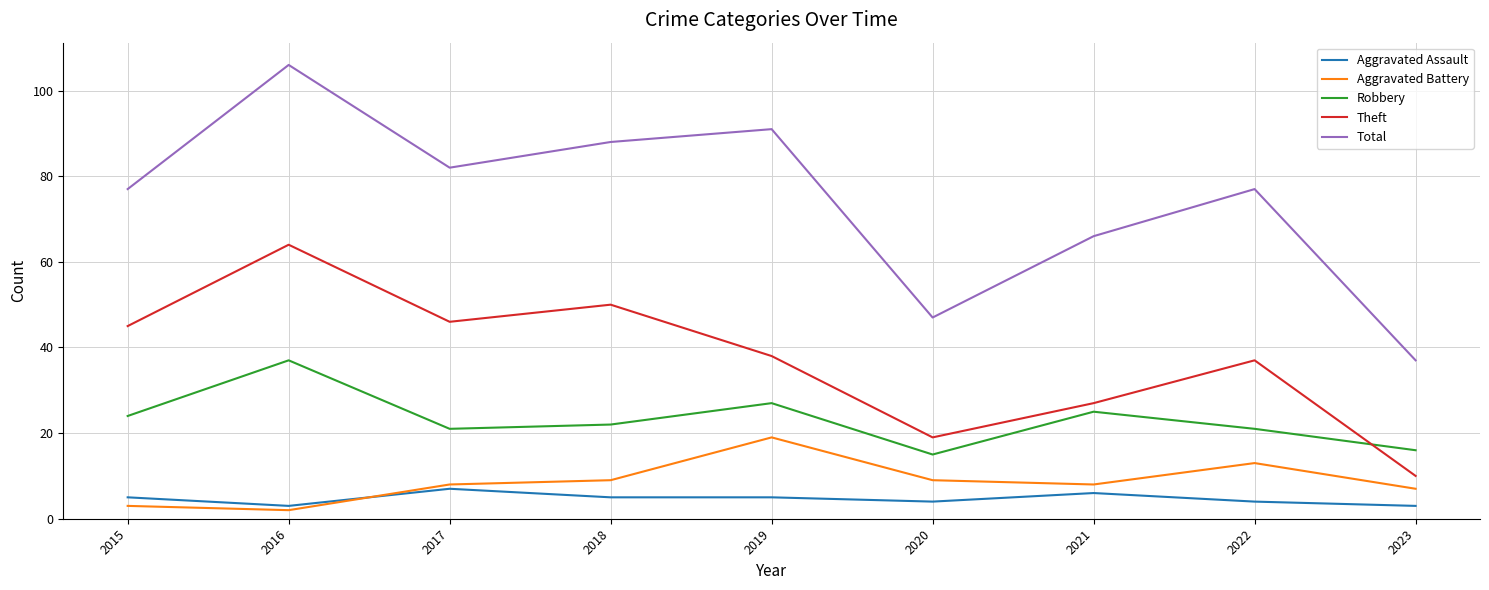

Reading left to right, extract all data points from this chart.

Aggravated Assault: 2015=5	2016=3	2017=7	2018=5	2019=5	2020=4	2021=6	2022=4	2023=3
Aggravated Battery: 2015=3	2016=2	2017=8	2018=9	2019=19	2020=9	2021=8	2022=13	2023=7
Robbery: 2015=24	2016=37	2017=21	2018=22	2019=27	2020=15	2021=25	2022=21	2023=16
Theft: 2015=45	2016=64	2017=46	2018=50	2019=38	2020=19	2021=27	2022=37	2023=10
Total: 2015=77	2016=106	2017=82	2018=88	2019=91	2020=47	2021=66	2022=77	2023=37